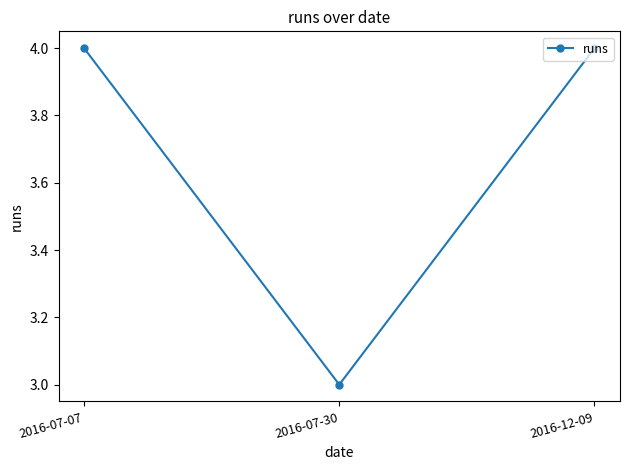

The value at 2016-12-09 is 4. True or false?

True